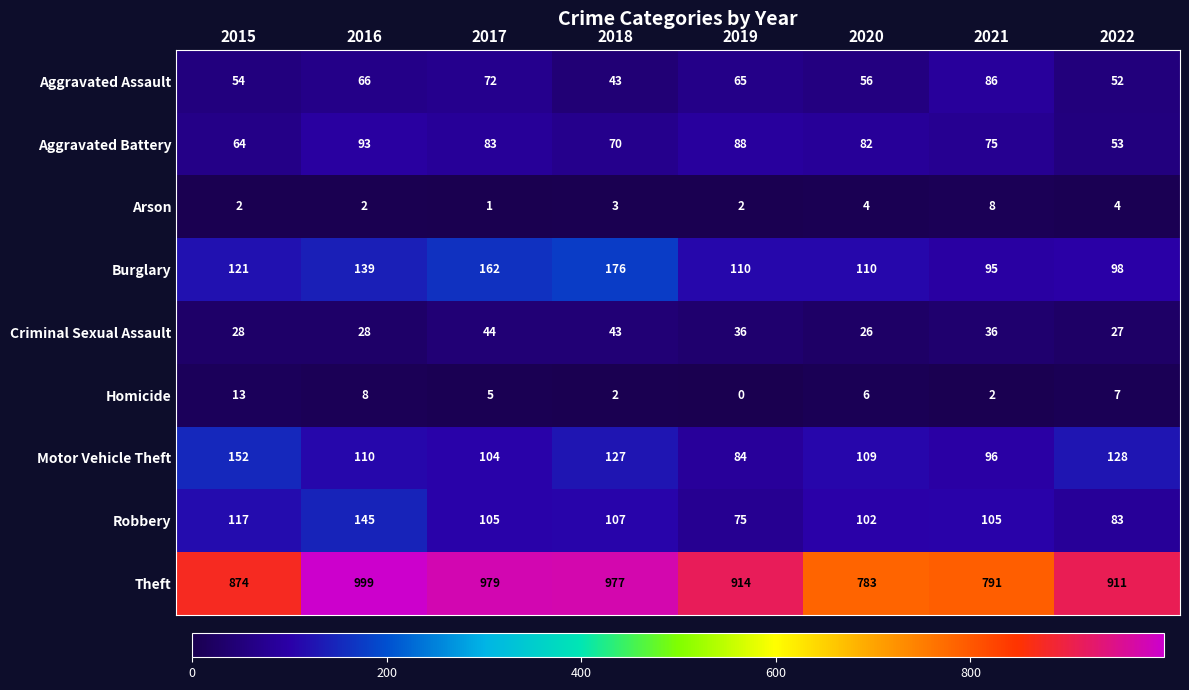

At how many categories does at least one series exceed 579?

8